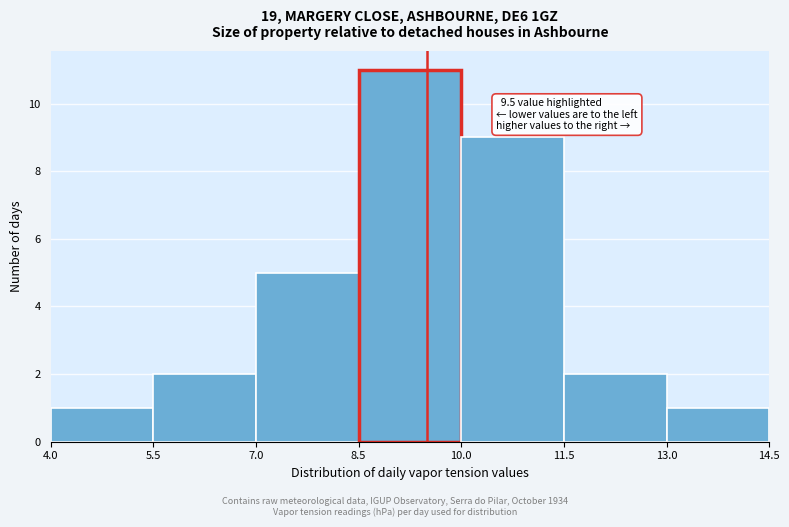

Over which range of the x-axis is the bar tallest?

8.5 to 10.0